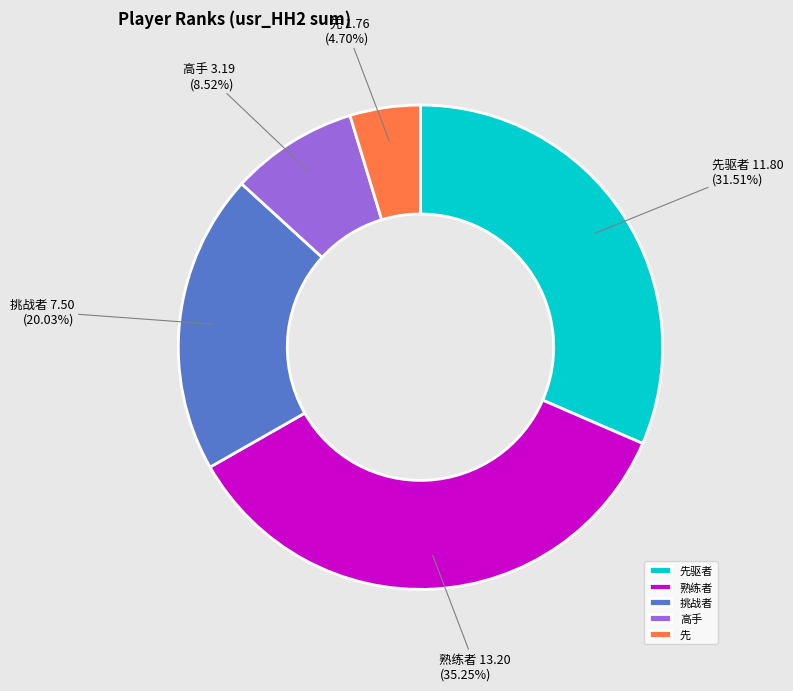

Rank the categories by value from highest to lowest.

熟练者, 先驱者, 挑战者, 高手, 先